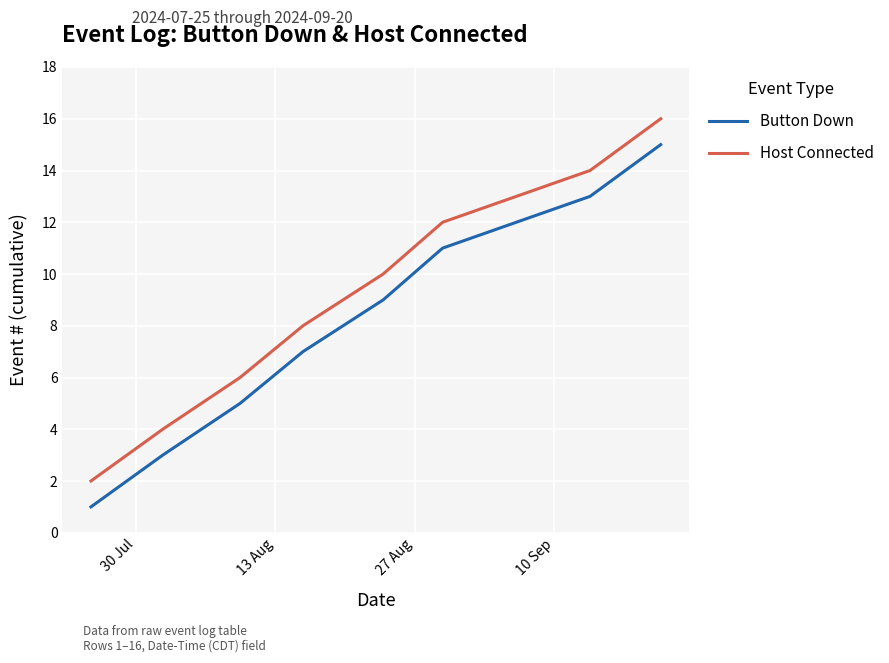

What is the greatest value displayed?

16